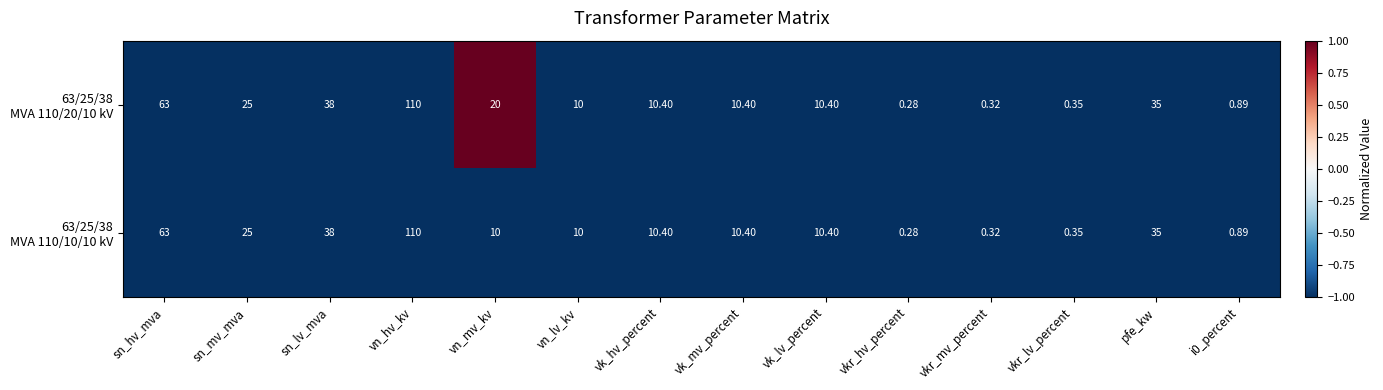

Which category has the highest value across all series?

vn_hv_kv